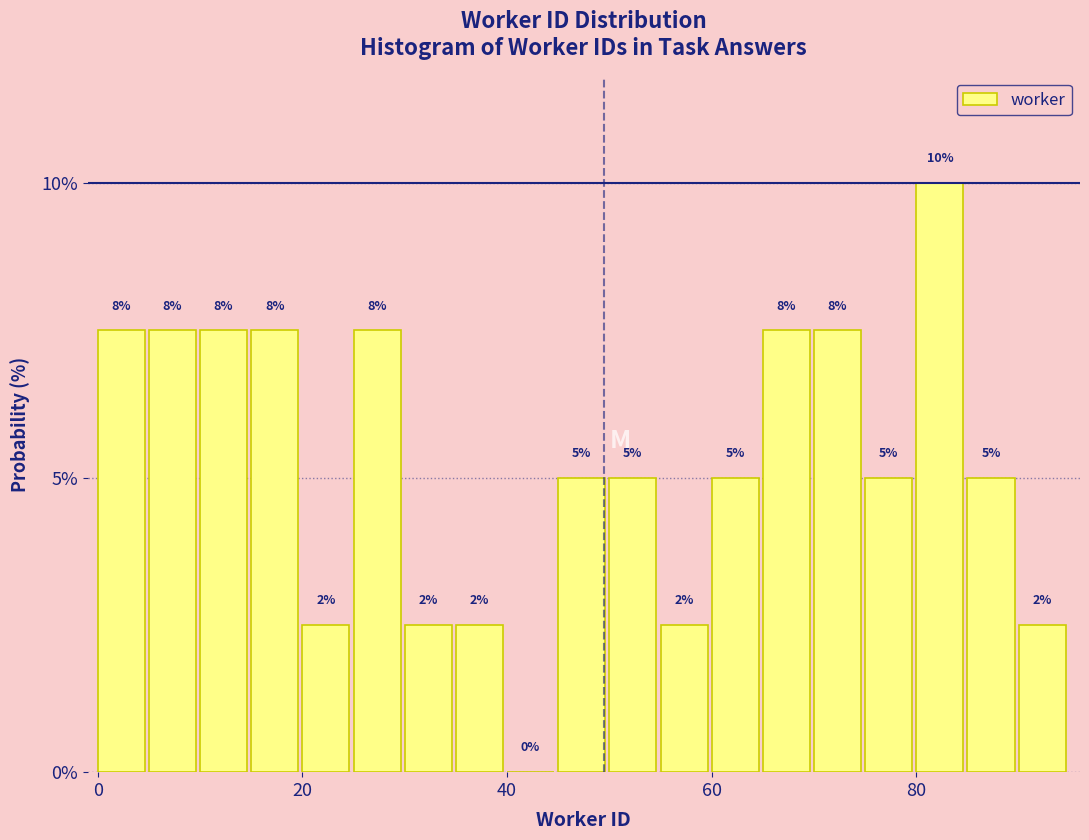

Around what value on the x-axis is the tallest bar? Give the approximate position of its centre, as read against the axis.

82